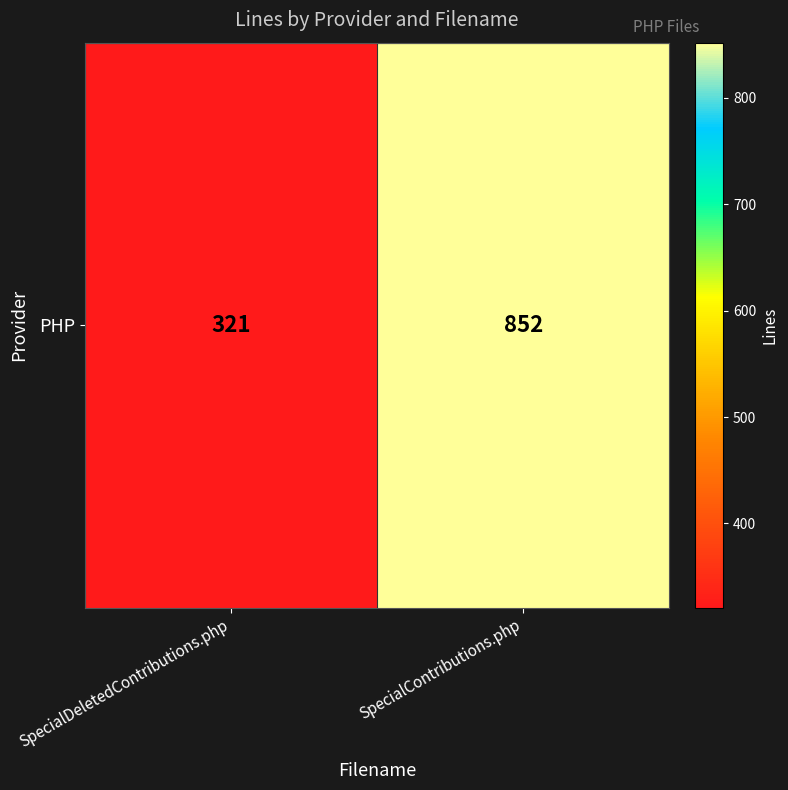

What is the average value?

586